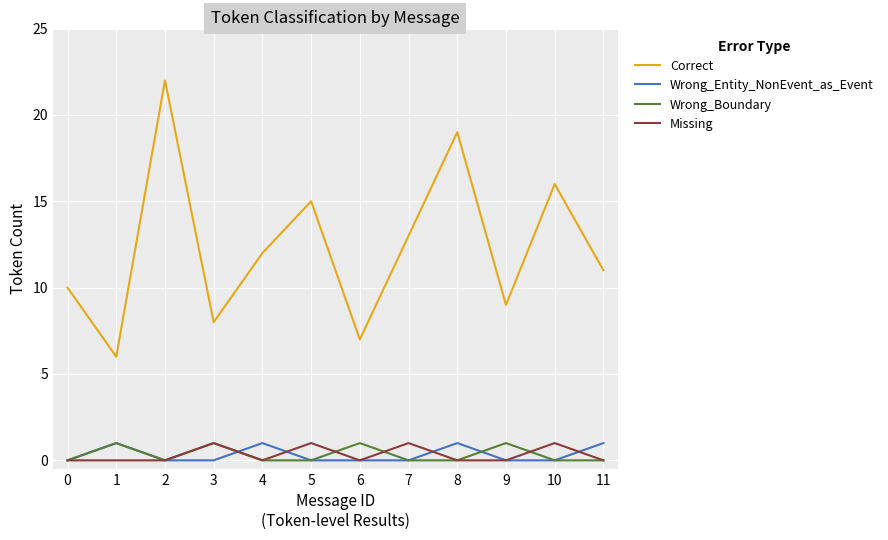

Which series has the largest total across all categories?

Correct